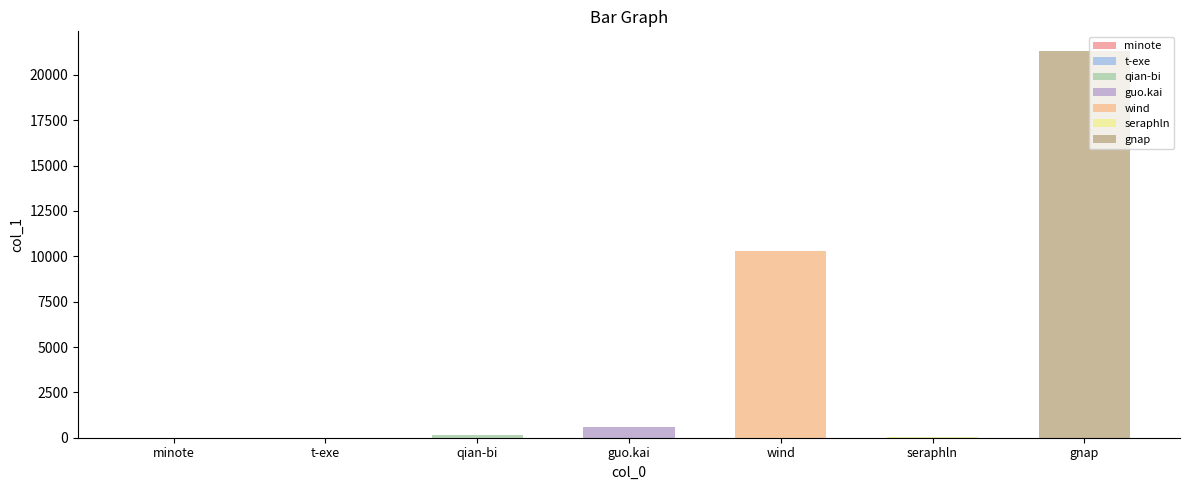

How many data points are above 126?

3